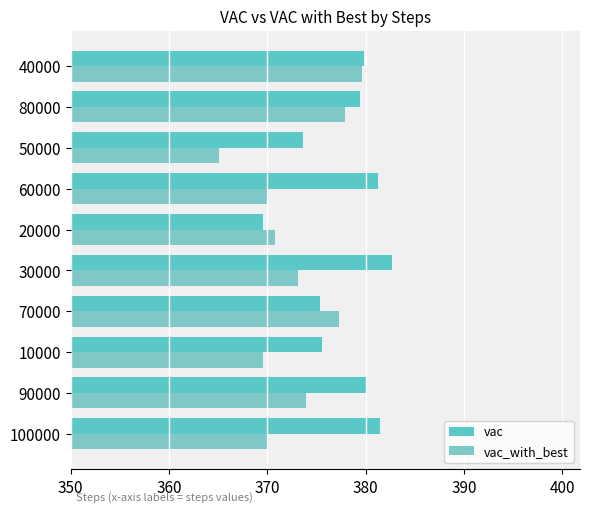

Which series has the largest total across all categories?

vac